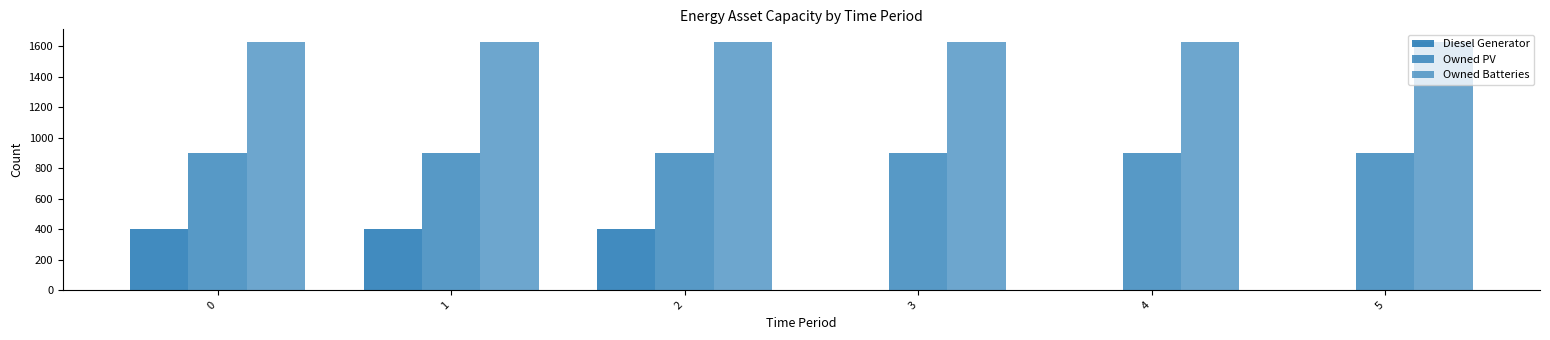

The value of Diesel Generator at 1 is 158. True or false?

False